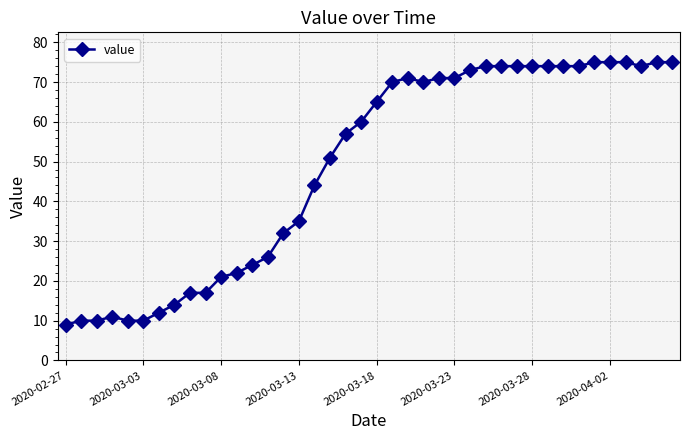

What is the value of the 28th point from the left?

74